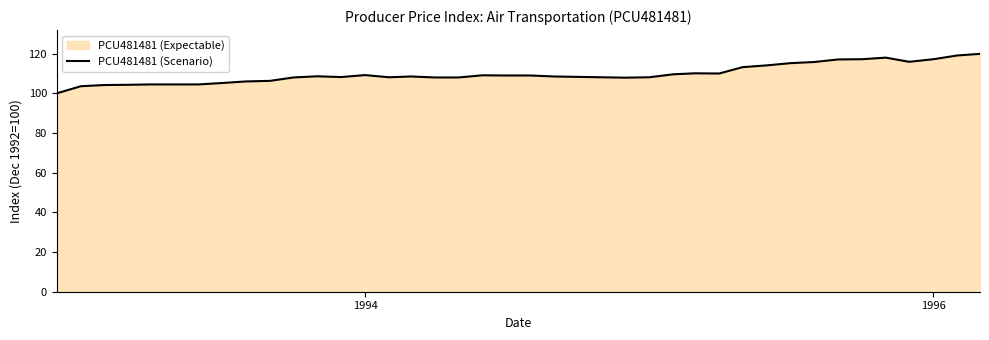

What is the difference between the second highest and minimum values?

19.1